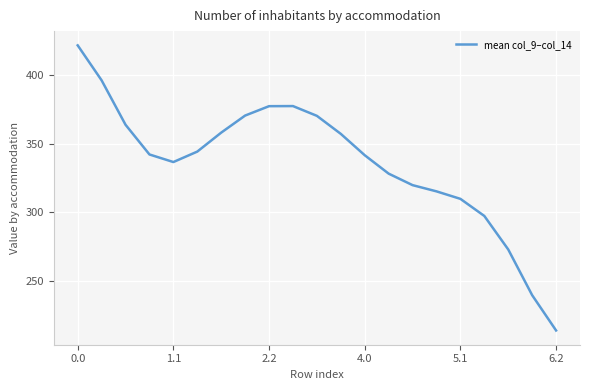

What is the minimum value shown in the chart?

213.6